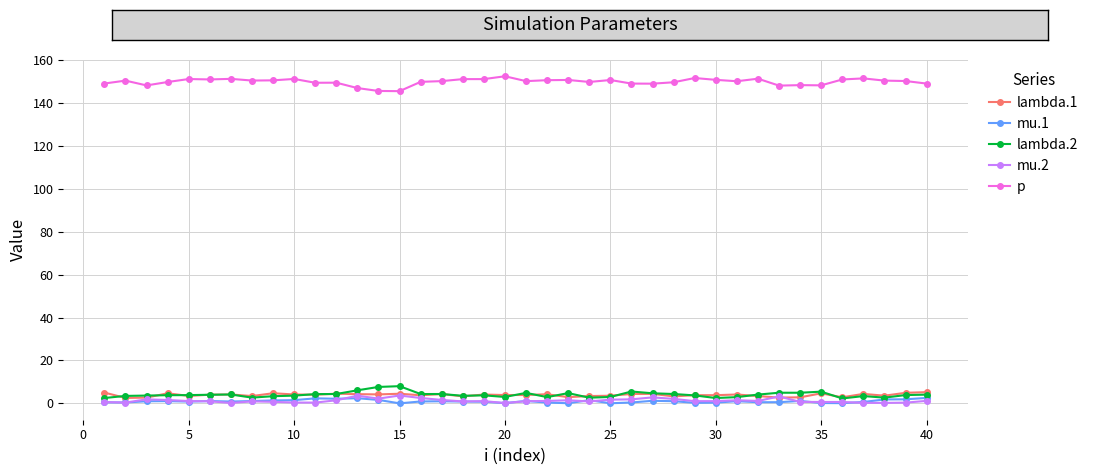

Which series has the largest total across all categories?

p